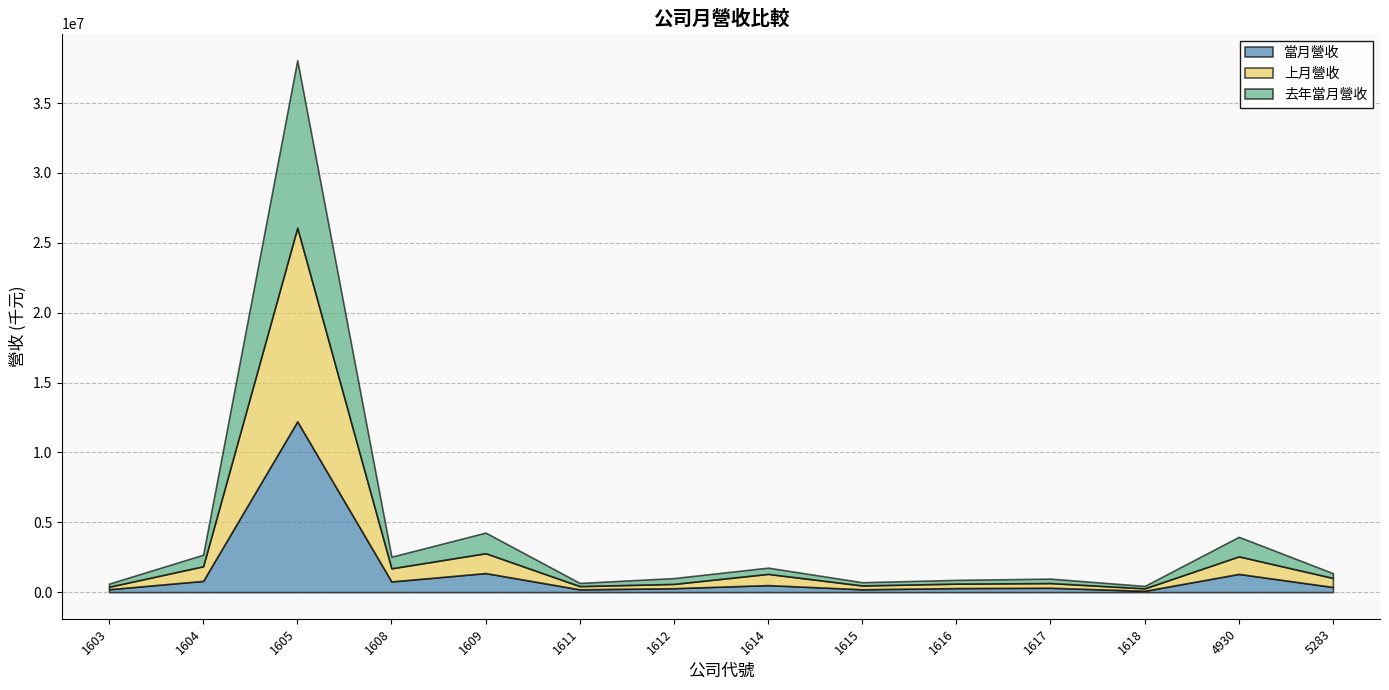

At which category is the sum across all series the highest?

1605